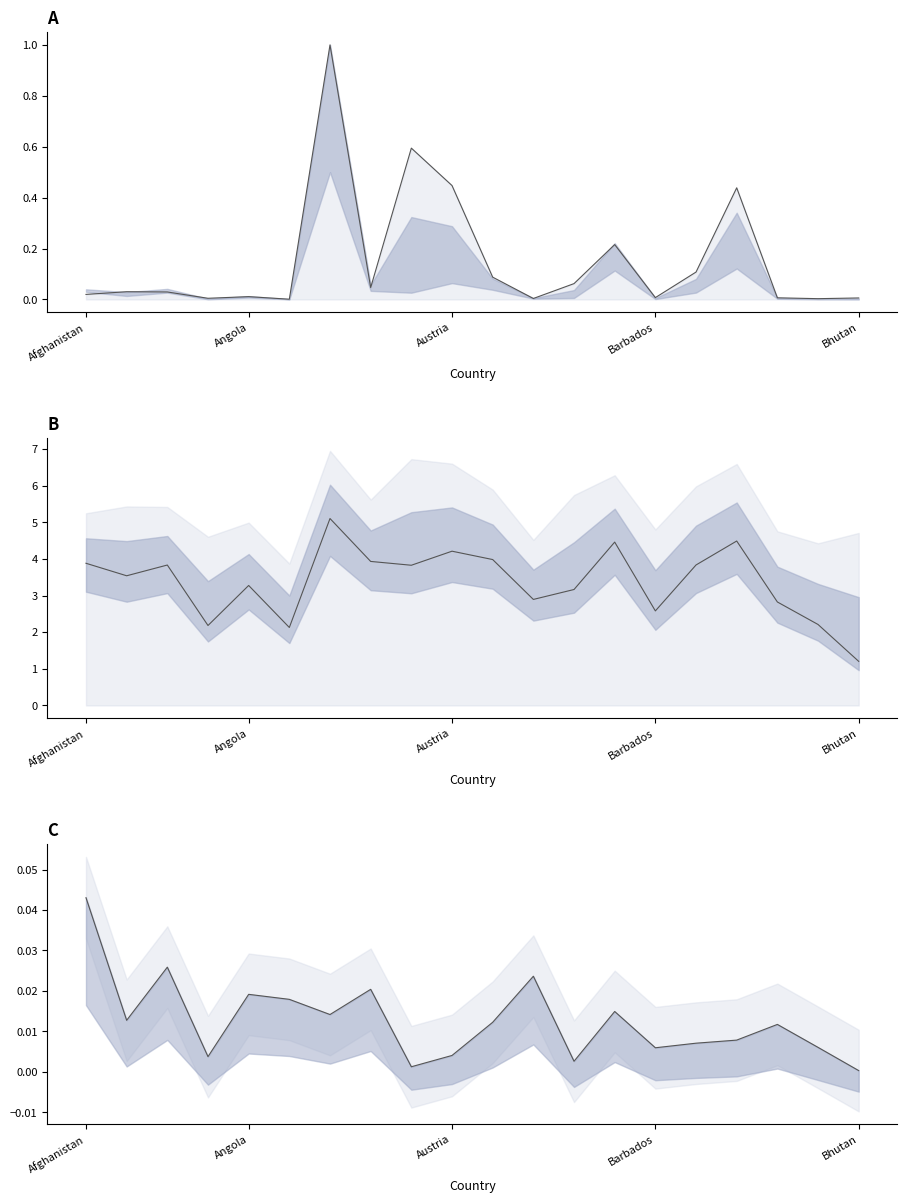

How many categories are shown in the chart?

20